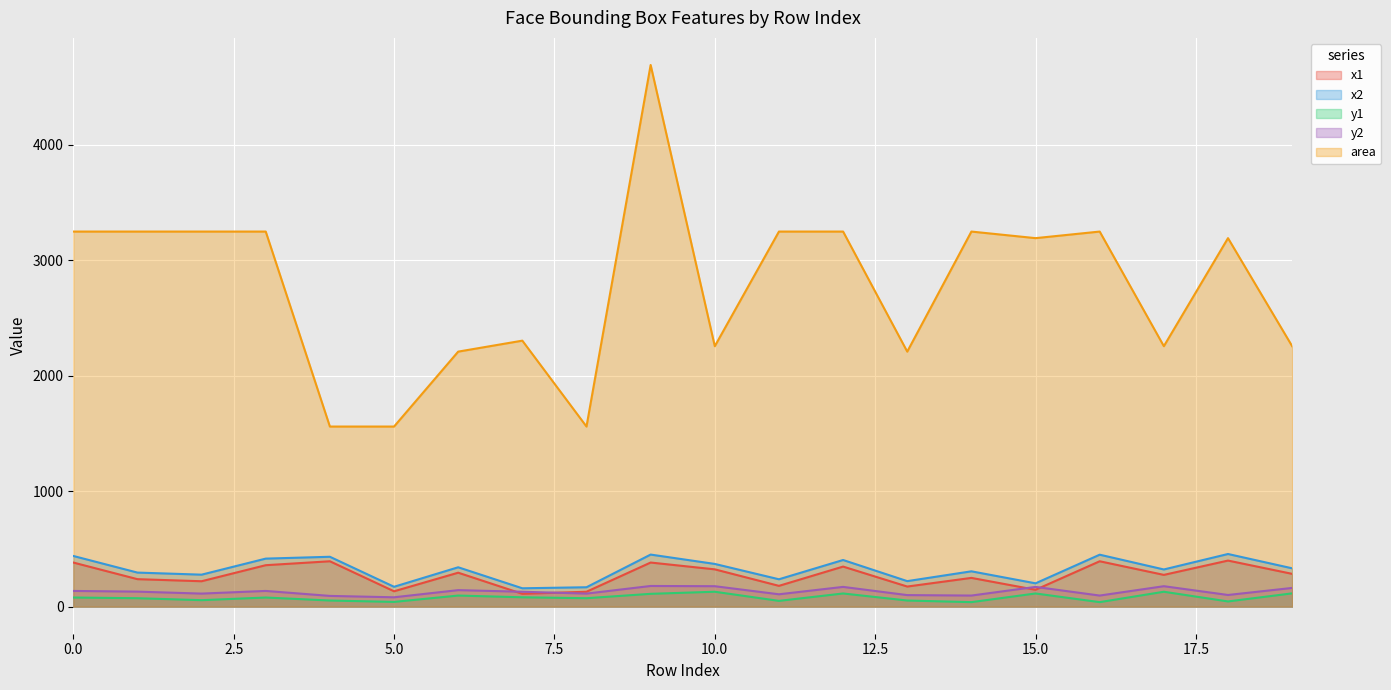

Reading left to right, list all the values displayed in this chart.

x1: 382	238	220	359	393	133	294	111	129	382	323	180	347	174	249	146	393	275	399	284
x2: 439	295	277	416	432	172	341	159	168	451	370	237	404	221	306	202	450	322	456	332
y1: 79	73	56	79	53	41	96	81	73	111	129	50	114	53	39	114	39	129	45	115
y2: 136	130	113	136	93	81	143	129	113	179	177	107	171	100	96	171	96	177	101	162
area: 3249	3249	3249	3249	1560	1560	2209	2304	1560	4692	2256	3249	3249	2209	3249	3192	3249	2256	3192	2256